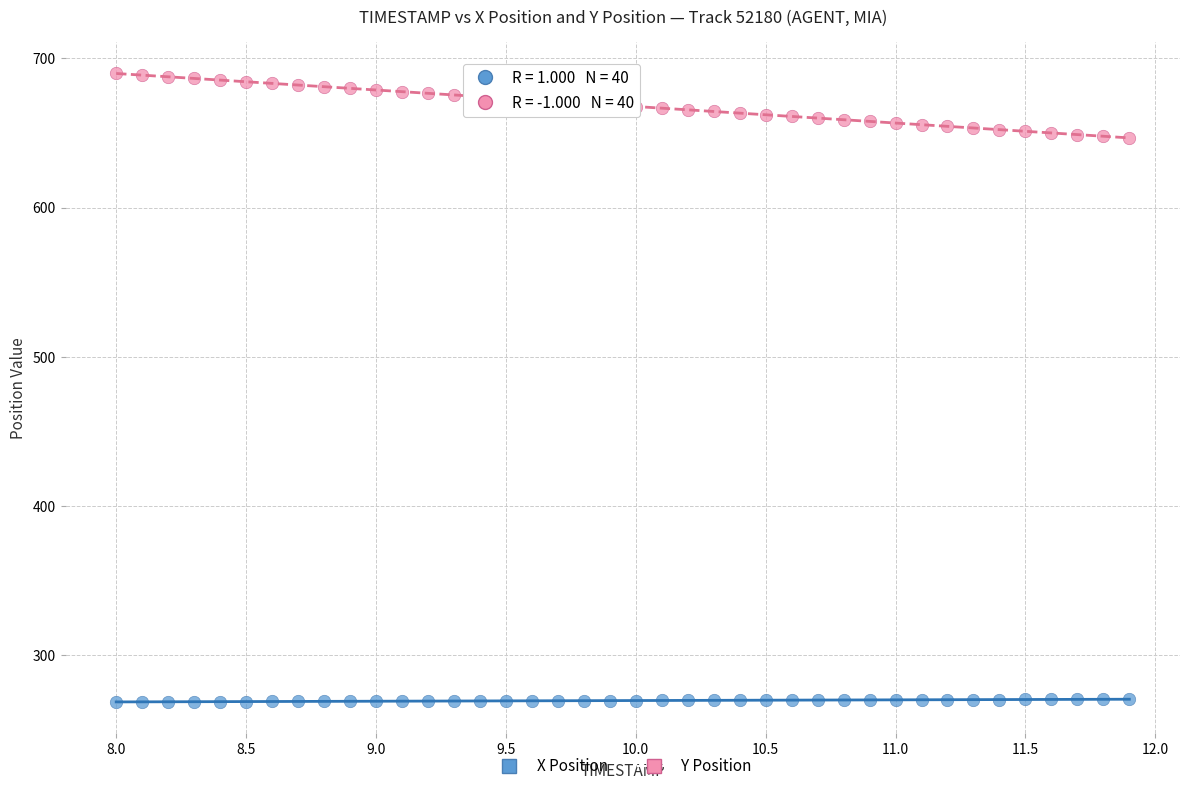

Across all data points, what is the range of X values (max minus min)?

3.9